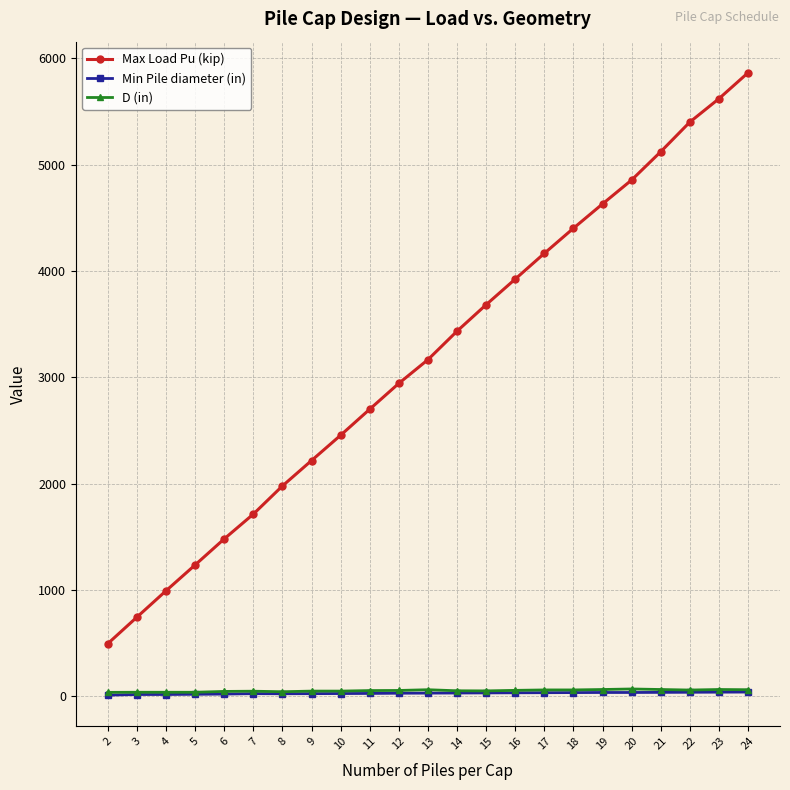

What is the difference between the second highest and minimum values in the Min Pile diameter (in) series?

28